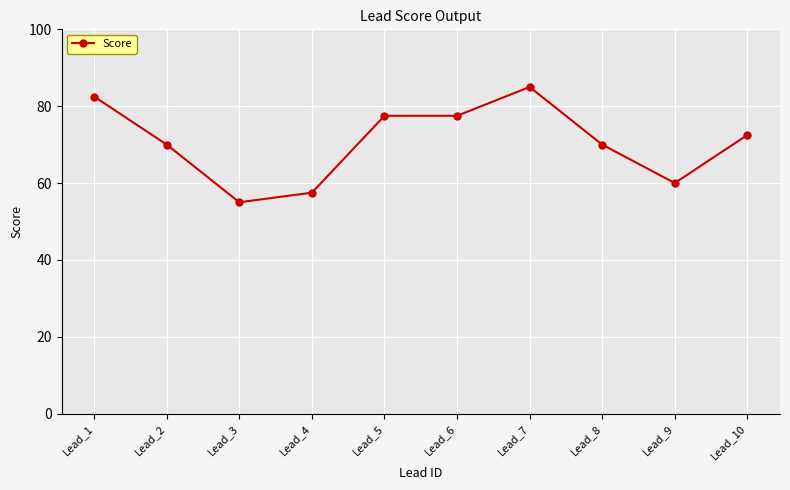

What is the approximate value at Lead_9?

60.0